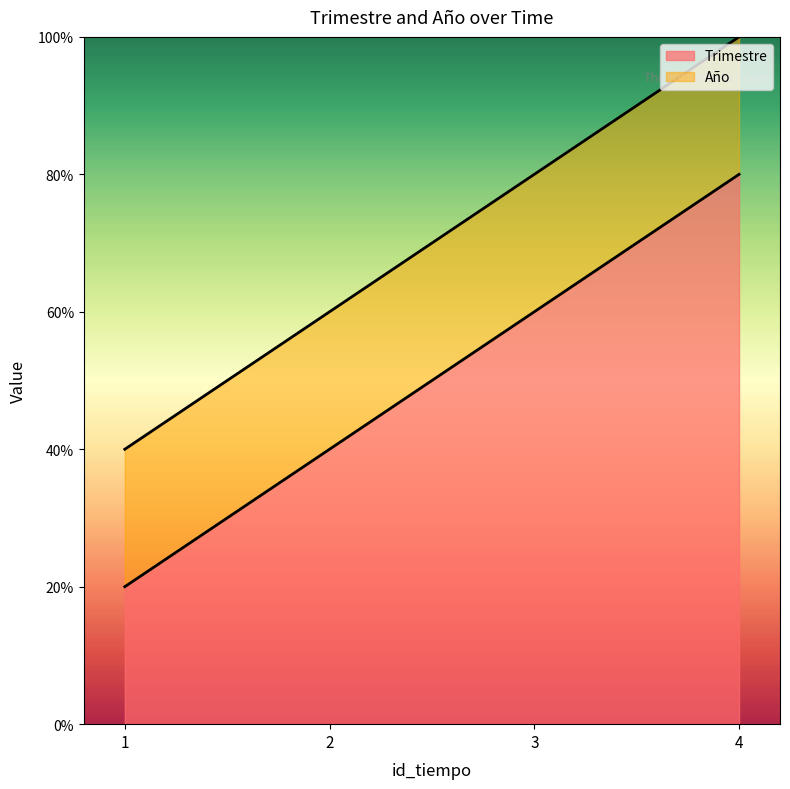

What is the sum of the values at 4 and 1?

5